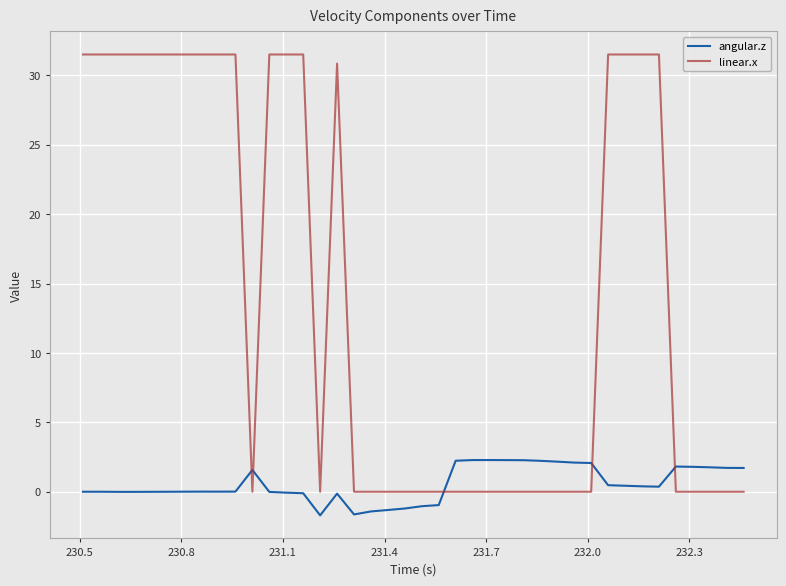

Which series has the largest total across all categories?

linear.x